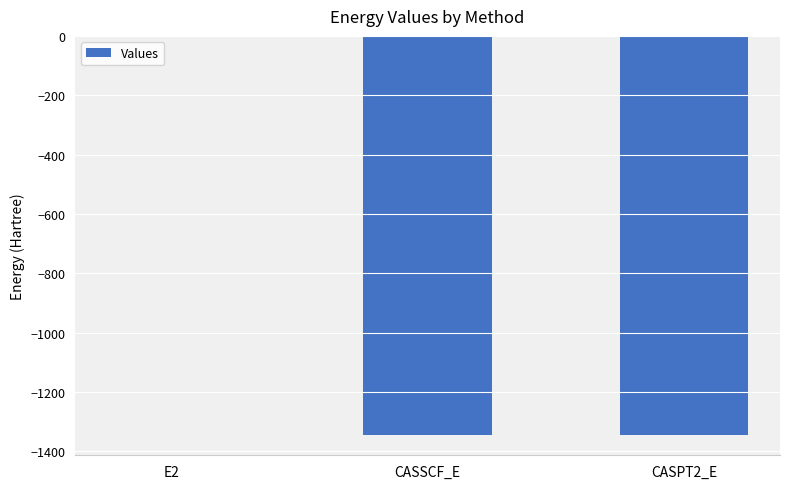

Which category has the highest value across all series?

E2